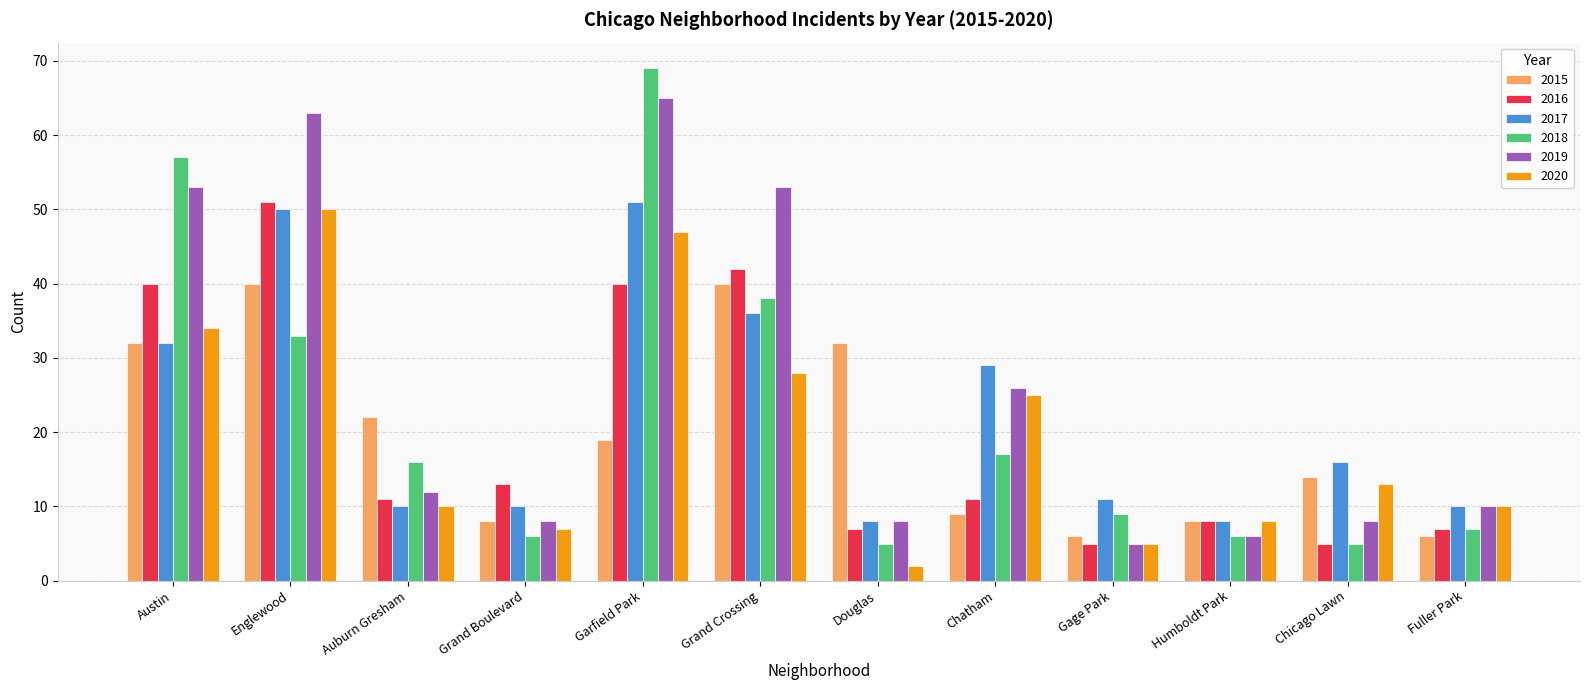

Which series has the largest total across all categories?

2019